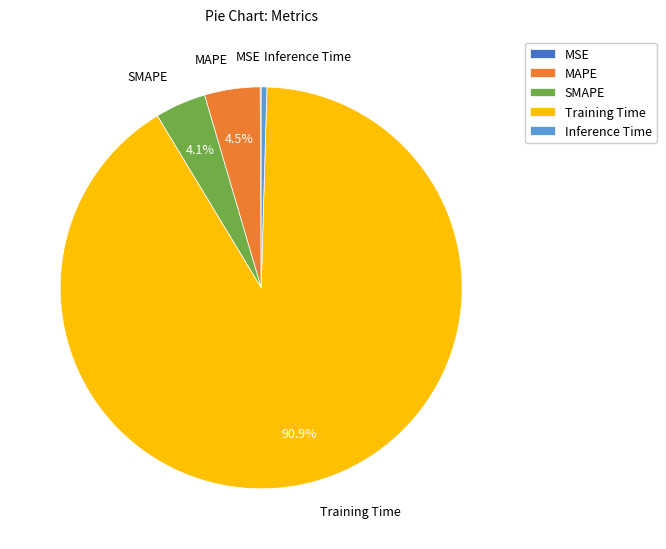

Between Inference Time and SMAPE, which is larger?

SMAPE